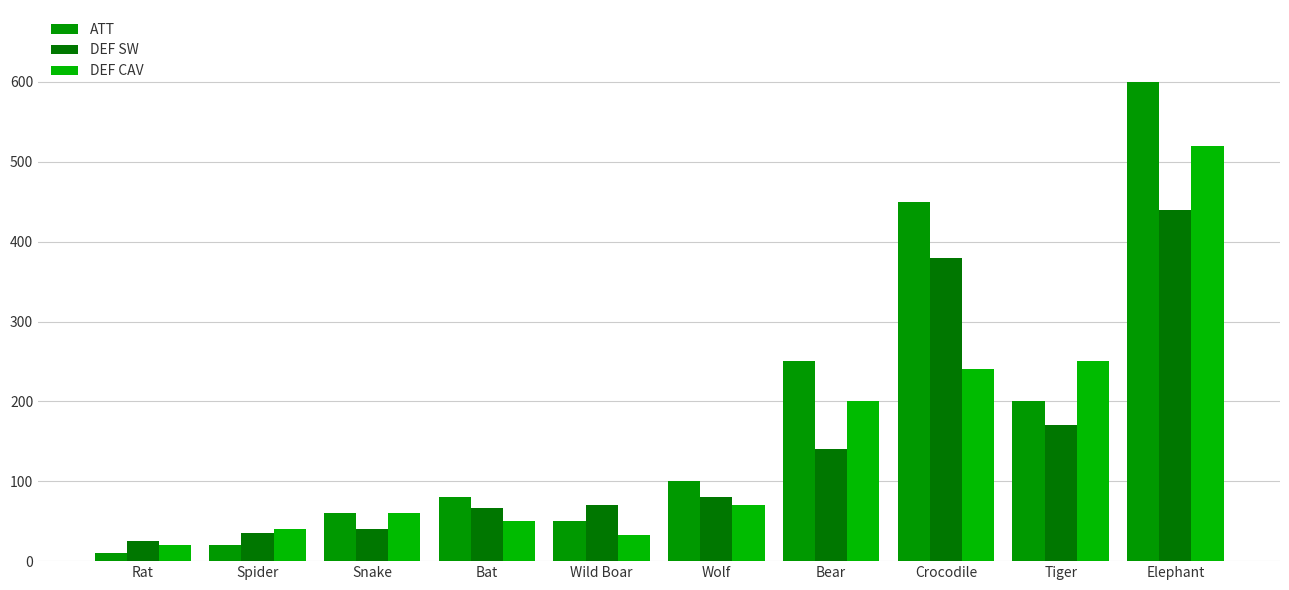

What is the label of the 7th bar from the left?

Bear